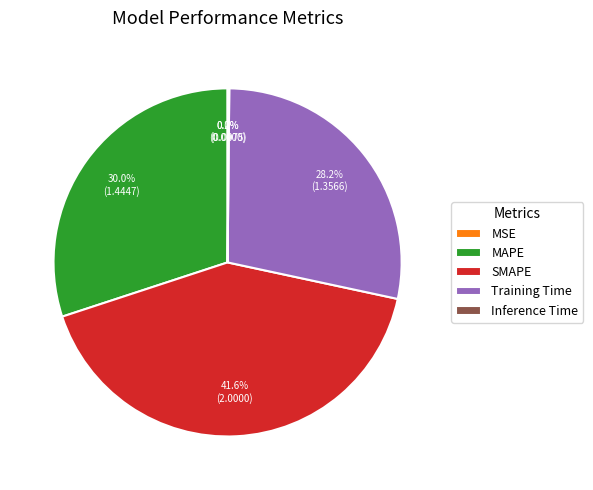

What is the largest slice in the pie chart?

SMAPE